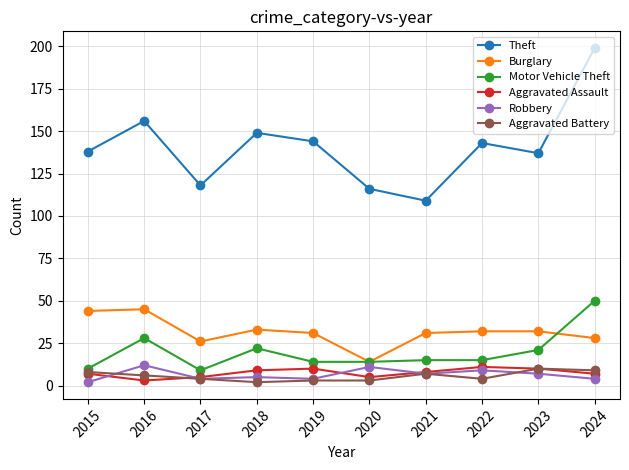

At 2016, list the series in order from smallest to largest.

Aggravated Assault, Aggravated Battery, Robbery, Motor Vehicle Theft, Burglary, Theft